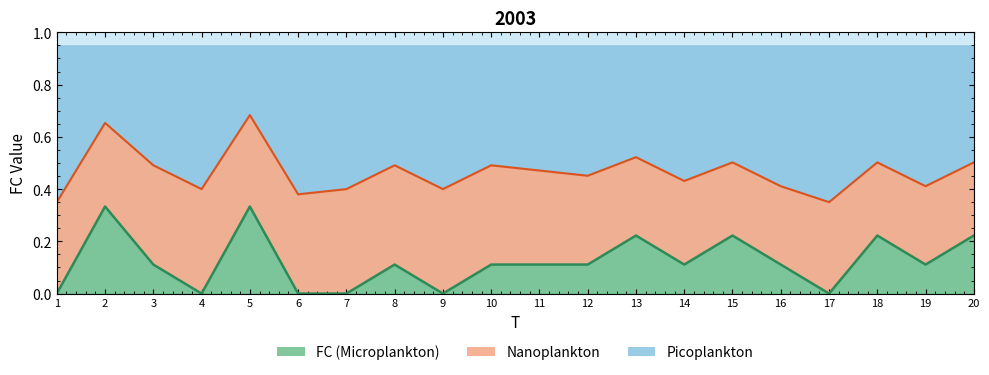

The Nanoplankton boundary series shows 0.7 at 14. True or false?

False